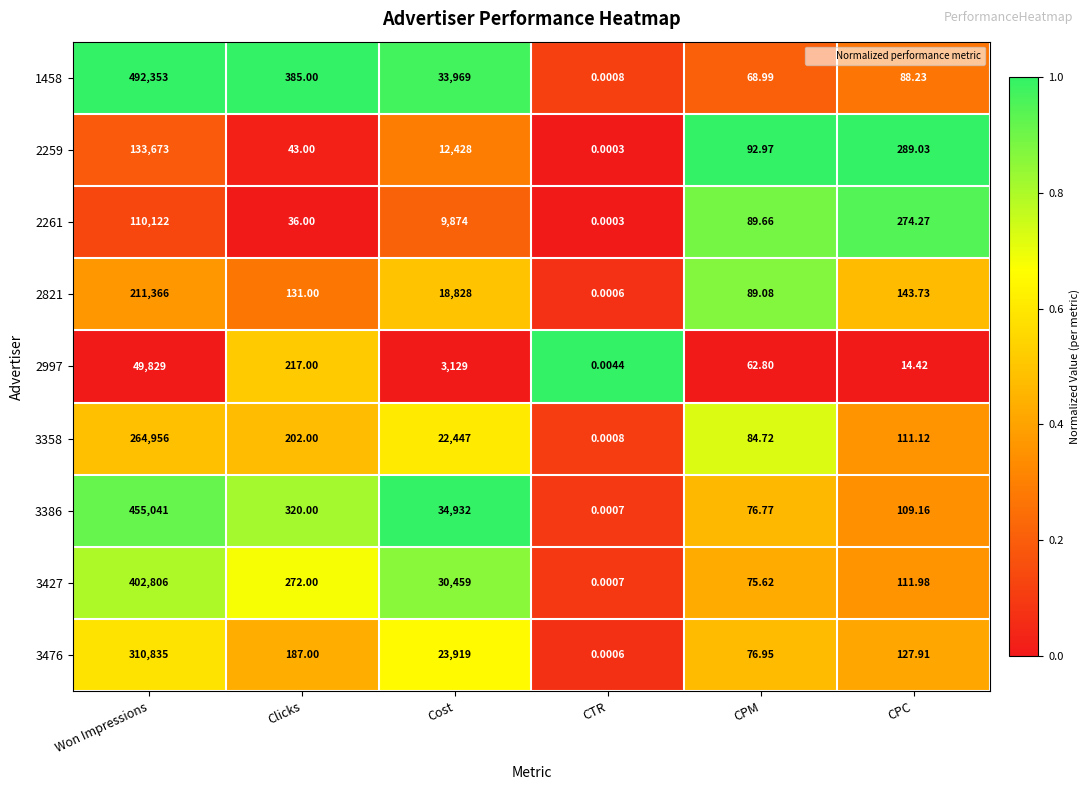

Is the value of 3386 at CTR greater than the value of 2821 at Clicks?

No